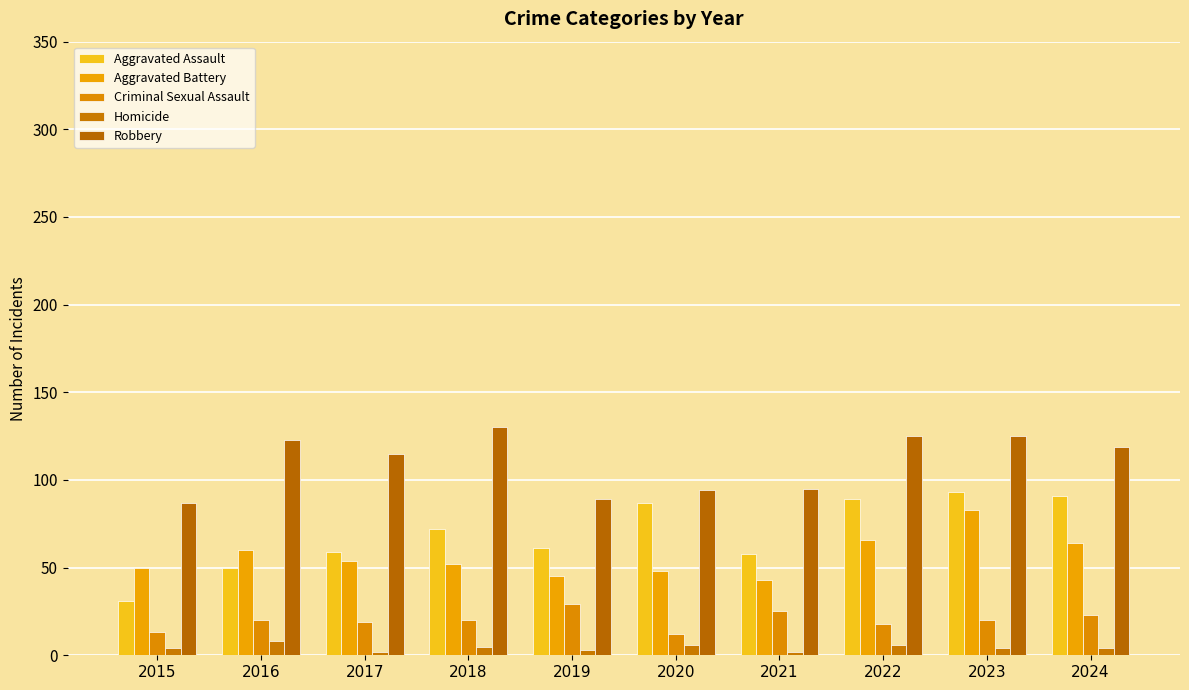

How many data points does each series have?

10